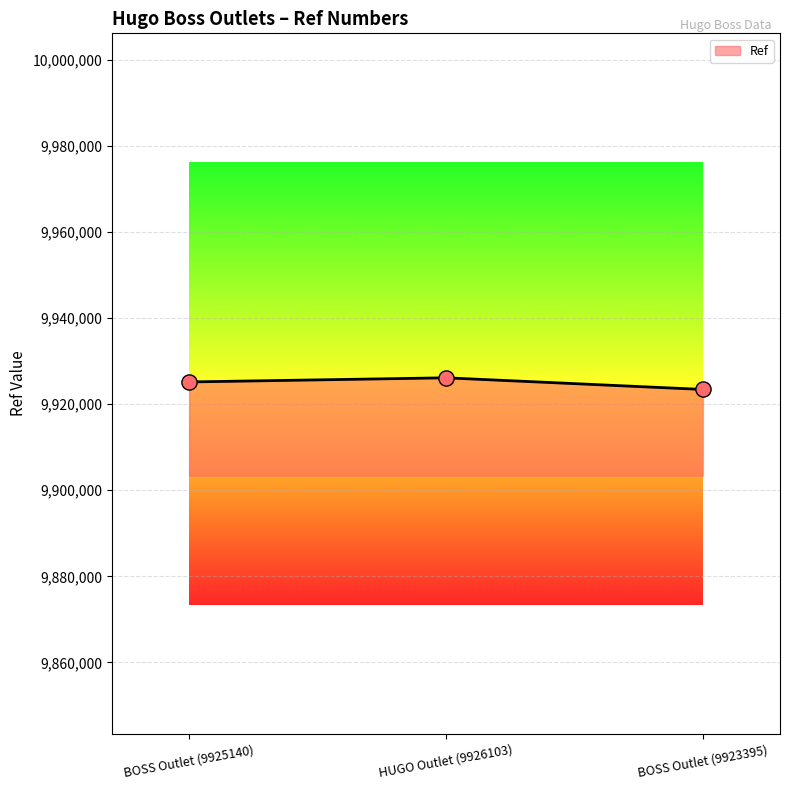

What is the change in value from BOSS Outlet (9925140) to BOSS Outlet (9923395)?

-1745